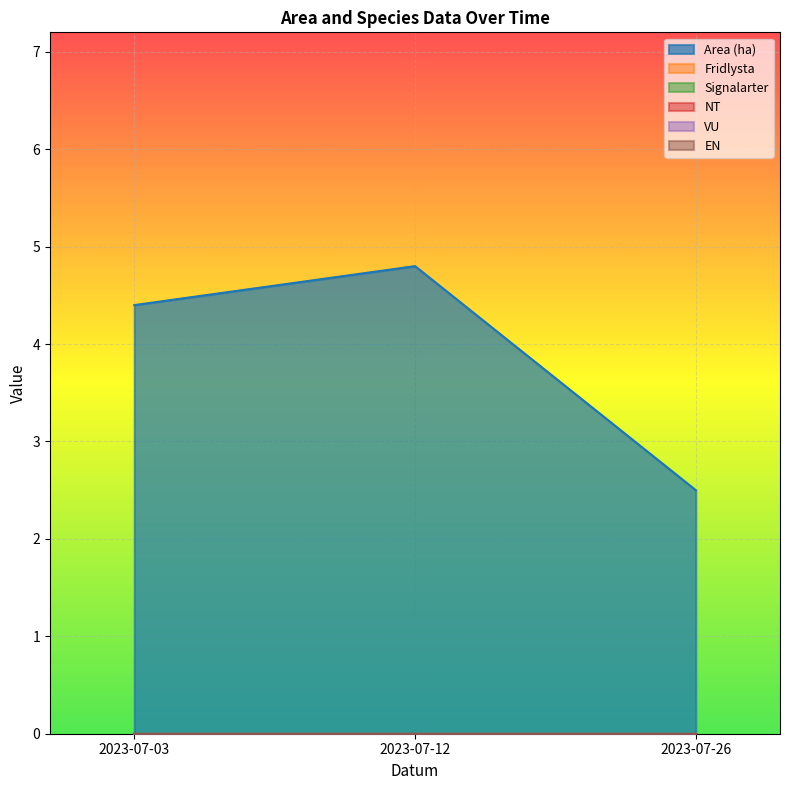

Reading right to left, what are all the values shown in this chart?

Area (ha): 2.5	4.8	4.4
Fridlysta: 0.0	0.0	0.0
Signalarter: 0.0	0.0	0.0
NT: 0.0	0.0	0.0
VU: 0.0	0.0	0.0
EN: 0.0	0.0	0.0